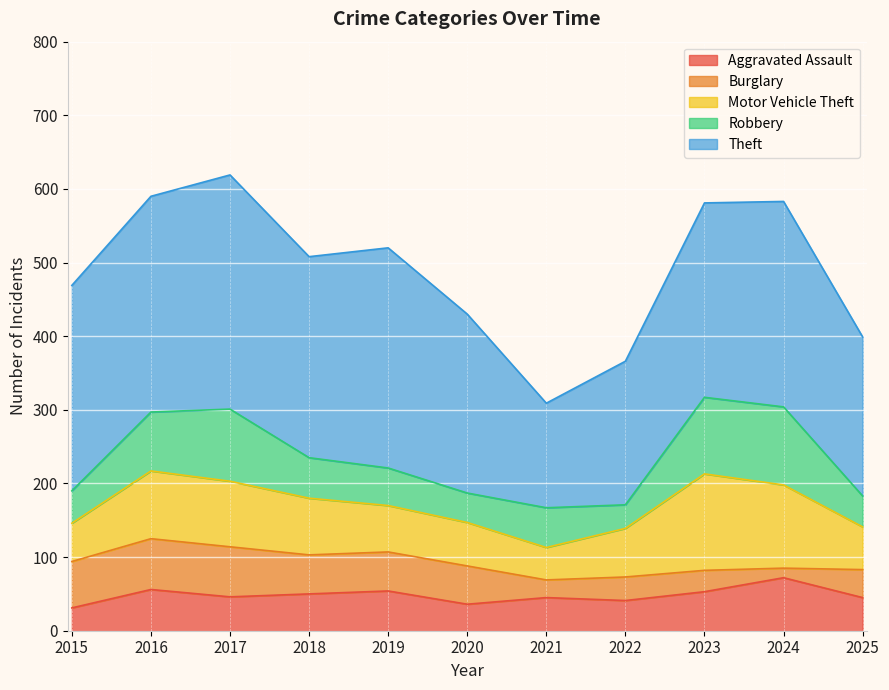

Between which two adjacent categories do Aggravated Assault and Robbery first intersect?

2018 and 2019